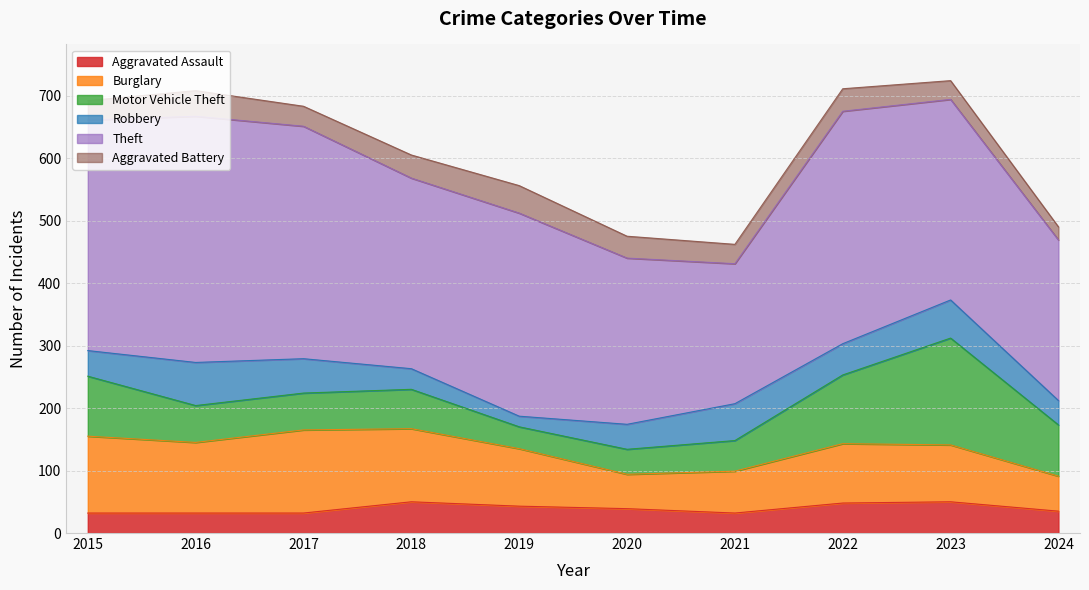

How many interior local valleys does the Motor Vehicle Theft series have?

1